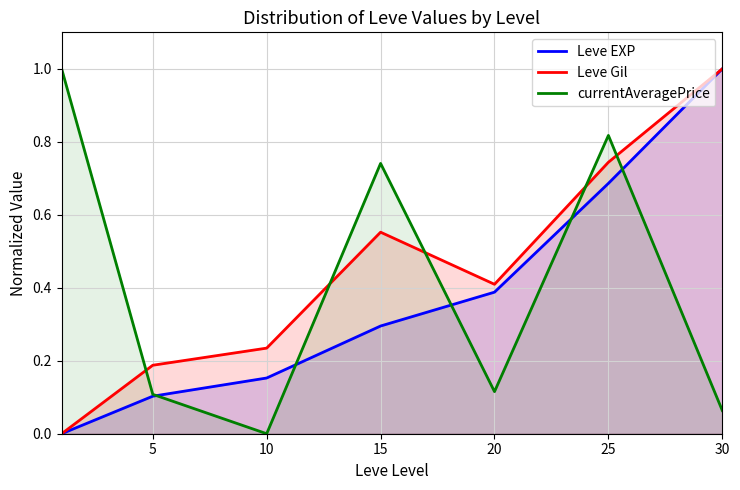

What is the difference between the second highest and minimum values in the Leve Gil series?

0.7